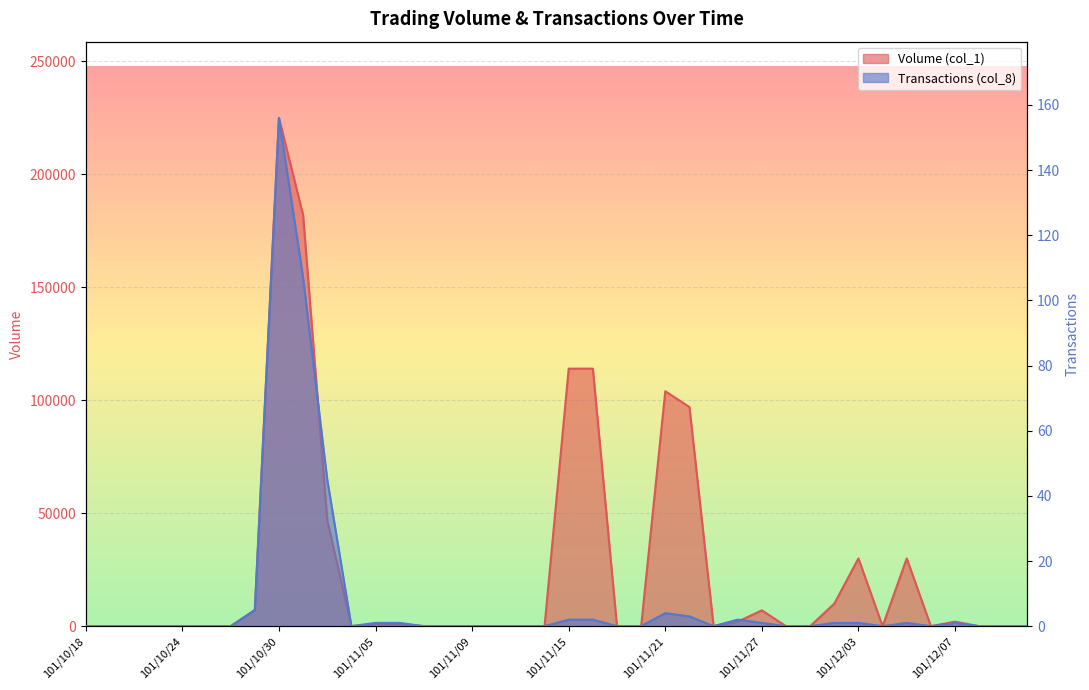

Reading right to left, extract all data points from this chart.

Volume (col_1): 0	0	0	2000	0	30000	0	30000	10000	0	0	7000	2000	0	97000	104000	0	0	114000	114000	0	0	0	0	0	0	1000	1000	0	47000	182000	225000	7000	0	0	0	0	0	0	0
Transactions (col_8): 0	0	0	1	0	1	0	1	1	0	0	1	2	0	3	4	0	0	2	2	0	0	0	0	0	0	1	1	0	45	107	156	5	0	0	0	0	0	0	0